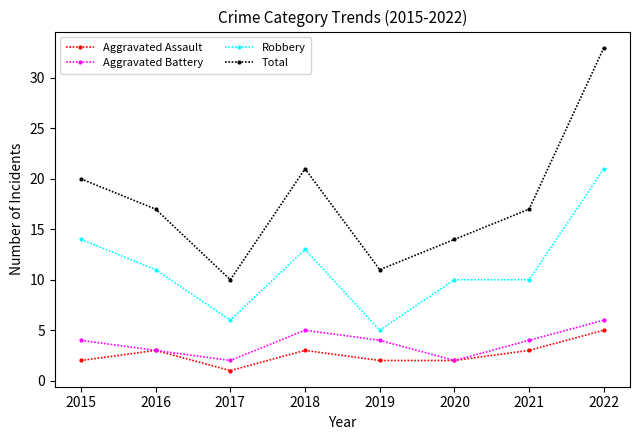

Reading right to left, extract all data points from this chart.

Aggravated Assault: 5	3	2	2	3	1	3	2
Aggravated Battery: 6	4	2	4	5	2	3	4
Robbery: 21	10	10	5	13	6	11	14
Total: 33	17	14	11	21	10	17	20